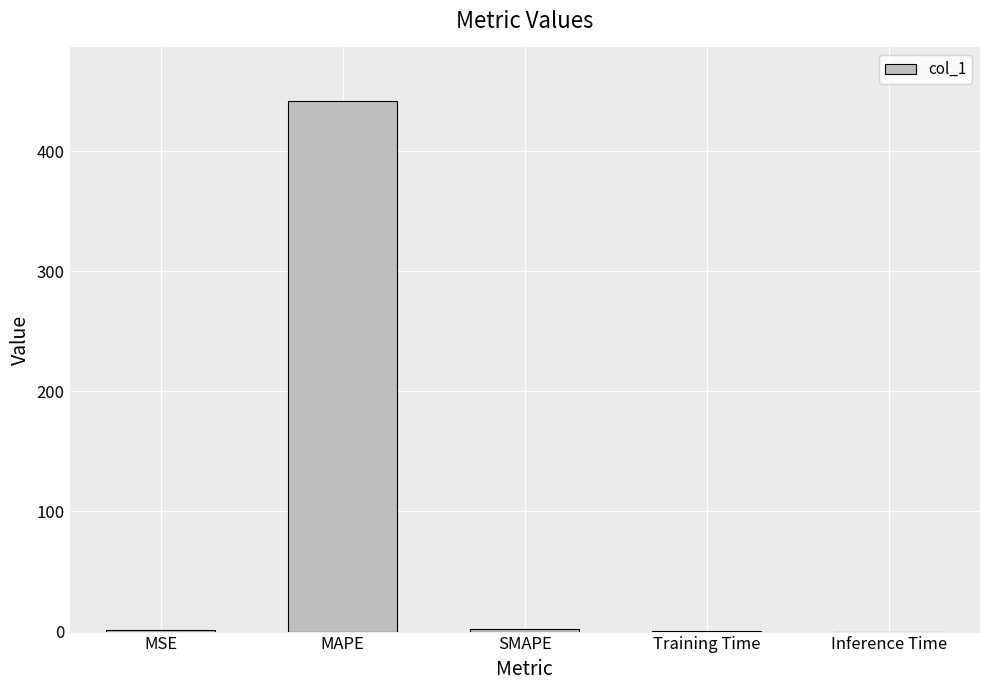

The chart shows a value of 0.0 at Inference Time. True or false?

True